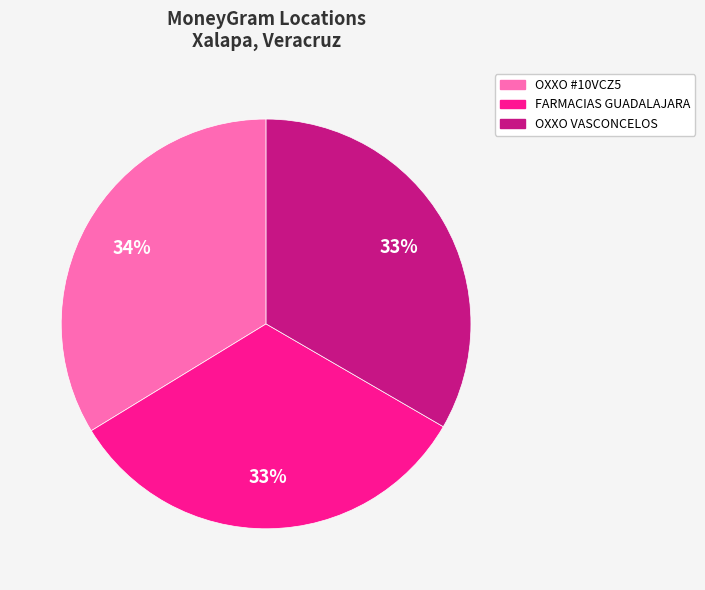

Is there a majority slice in this chart?

No